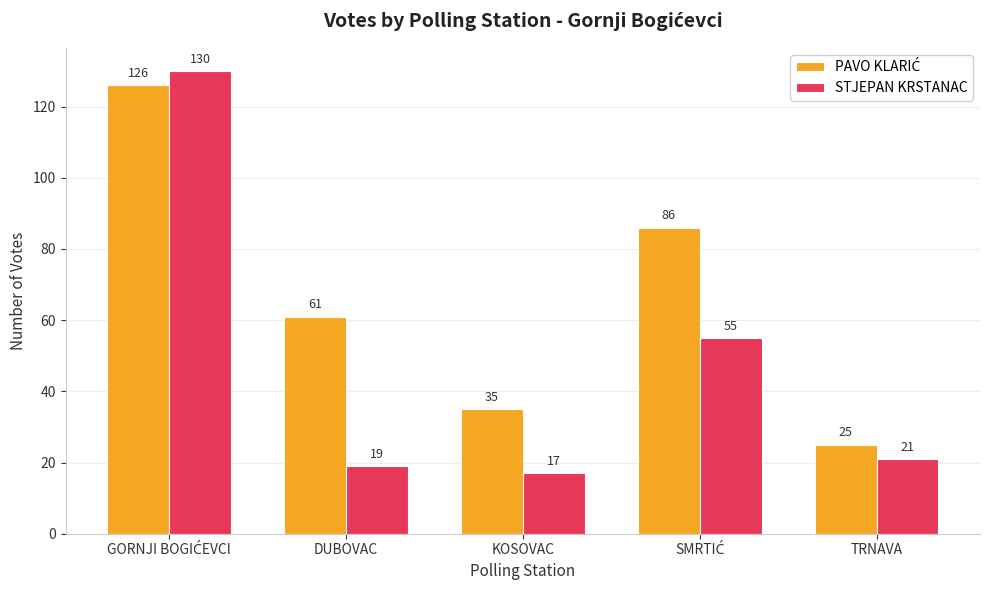

How many distinct data groups are displayed?

2